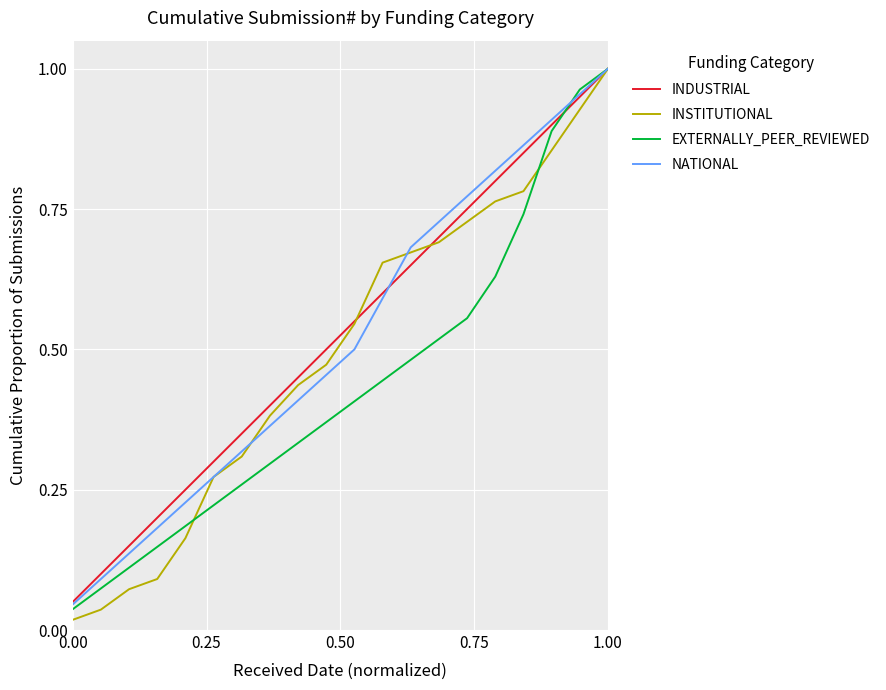

Which series has the largest range (max minus min)?

INSTITUTIONAL